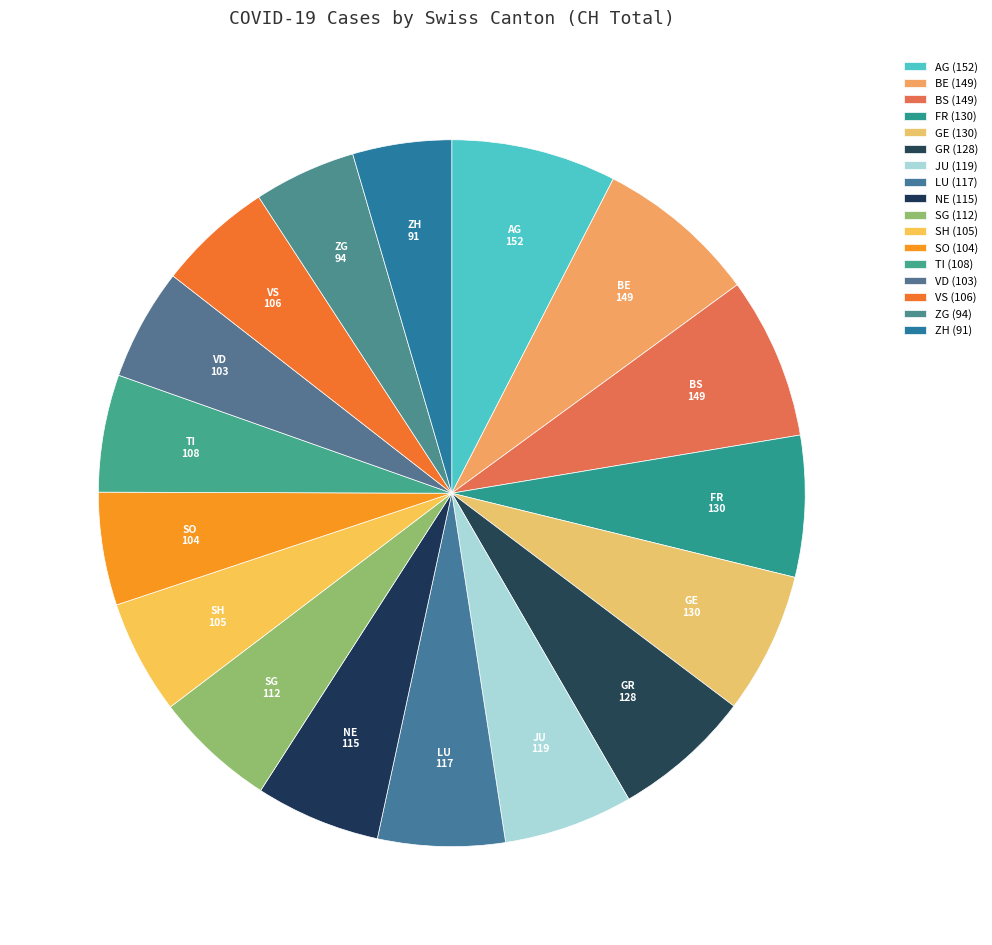

Rank the categories by value from highest to lowest.

AG, BE, BS, FR, GE, GR, JU, LU, NE, SG, TI, VS, SH, SO, VD, ZG, ZH